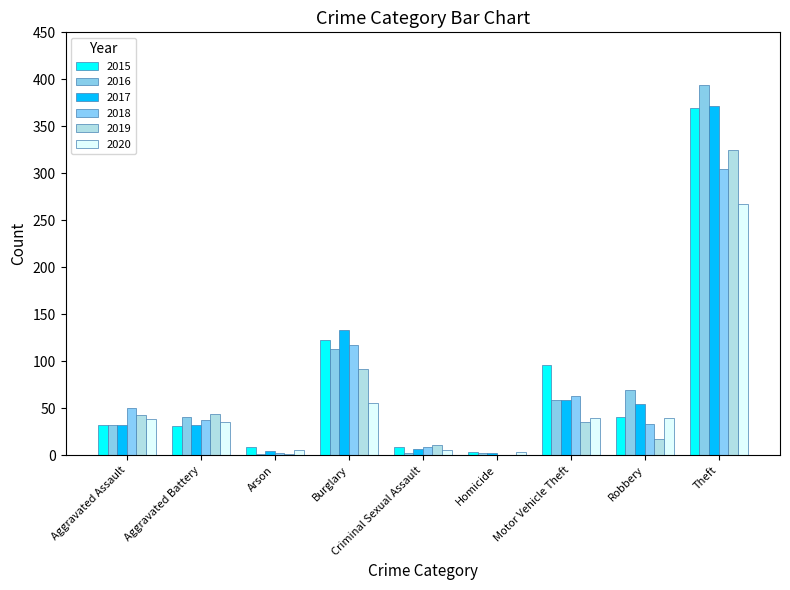

True or false: 2020 has a value of 4 at Homicide.

True